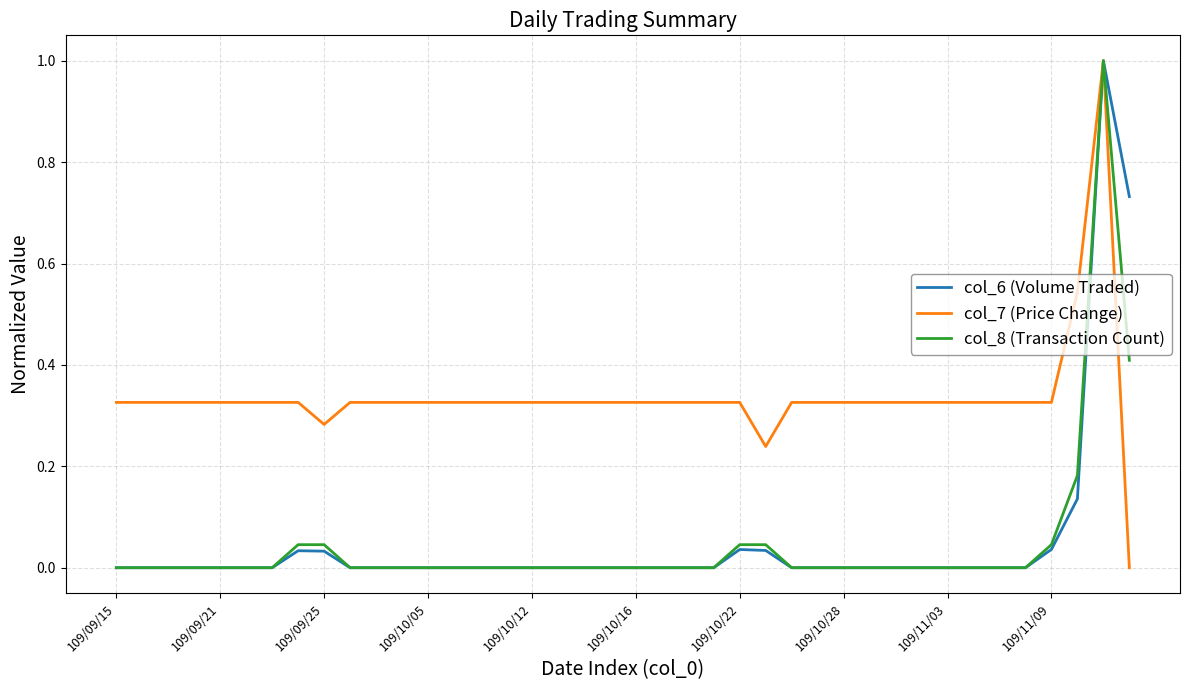

What is the maximum value for col_7 (Price Change)?

1.0